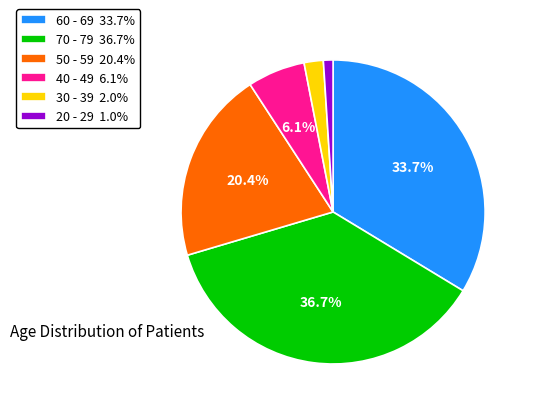

What portion of the pie excludes 60 - 69?

66.3%